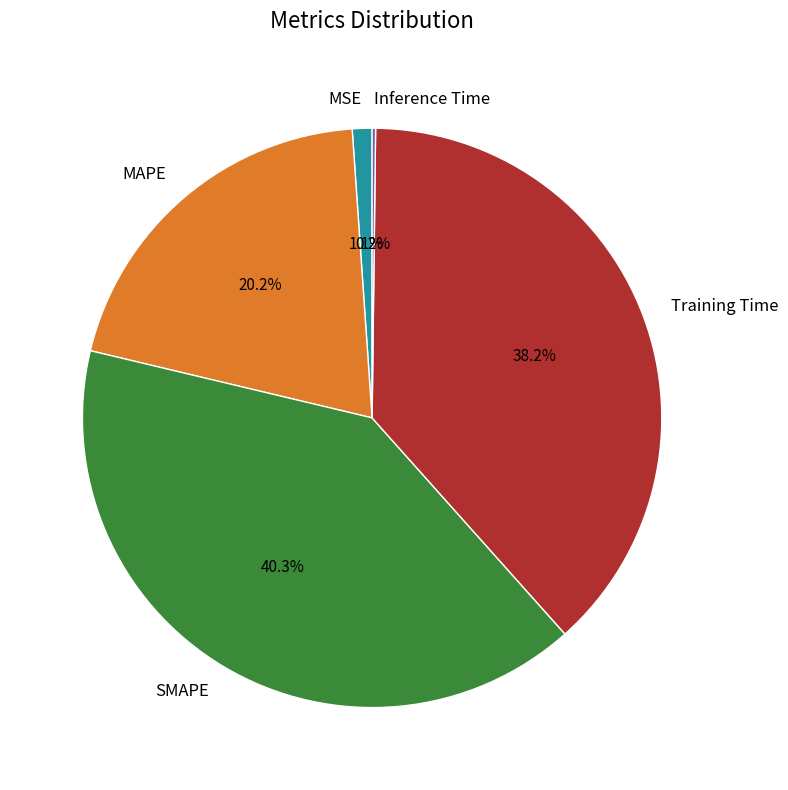

Between MAPE and SMAPE, which is larger?

SMAPE